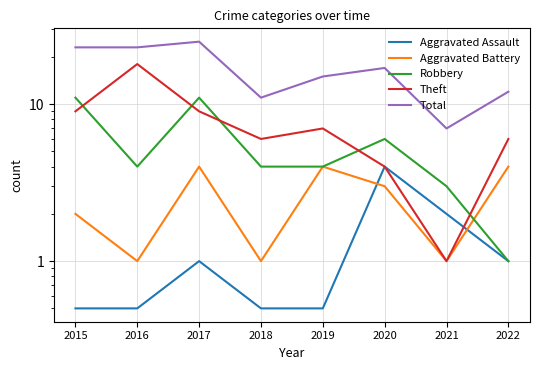

True or false: Aggravated Battery and Total intersect in this chart.

False